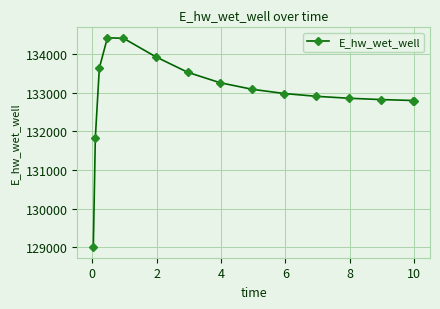

How many values are below 132984?

7